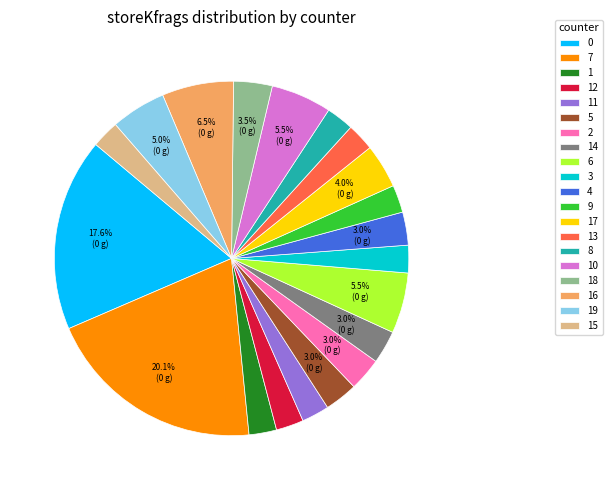

Does 8 represent more than half of the total?

No